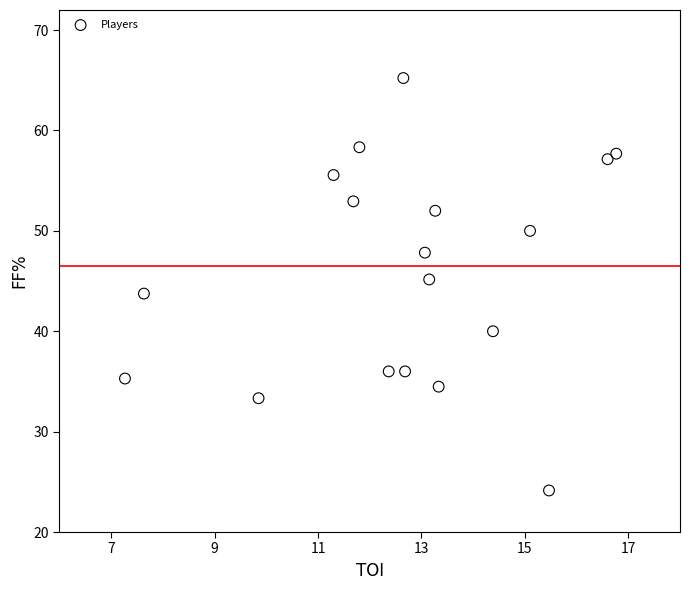

What is the range of X values (max minus min)?

9.5